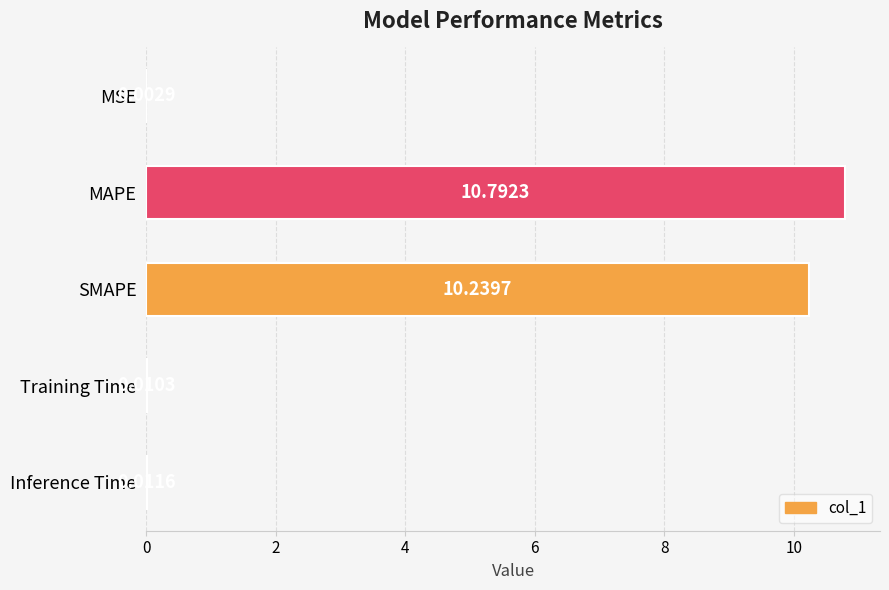

What is the sum of all values?

21.1